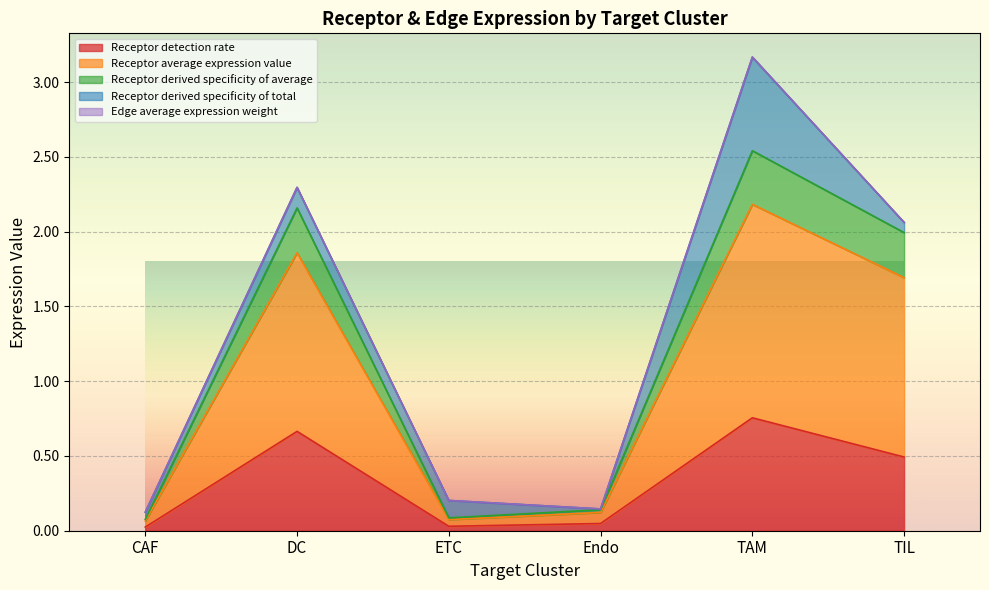

Is the value of Edge average expression weight at ETC greater than the value of Receptor average expression value at ETC?

Yes